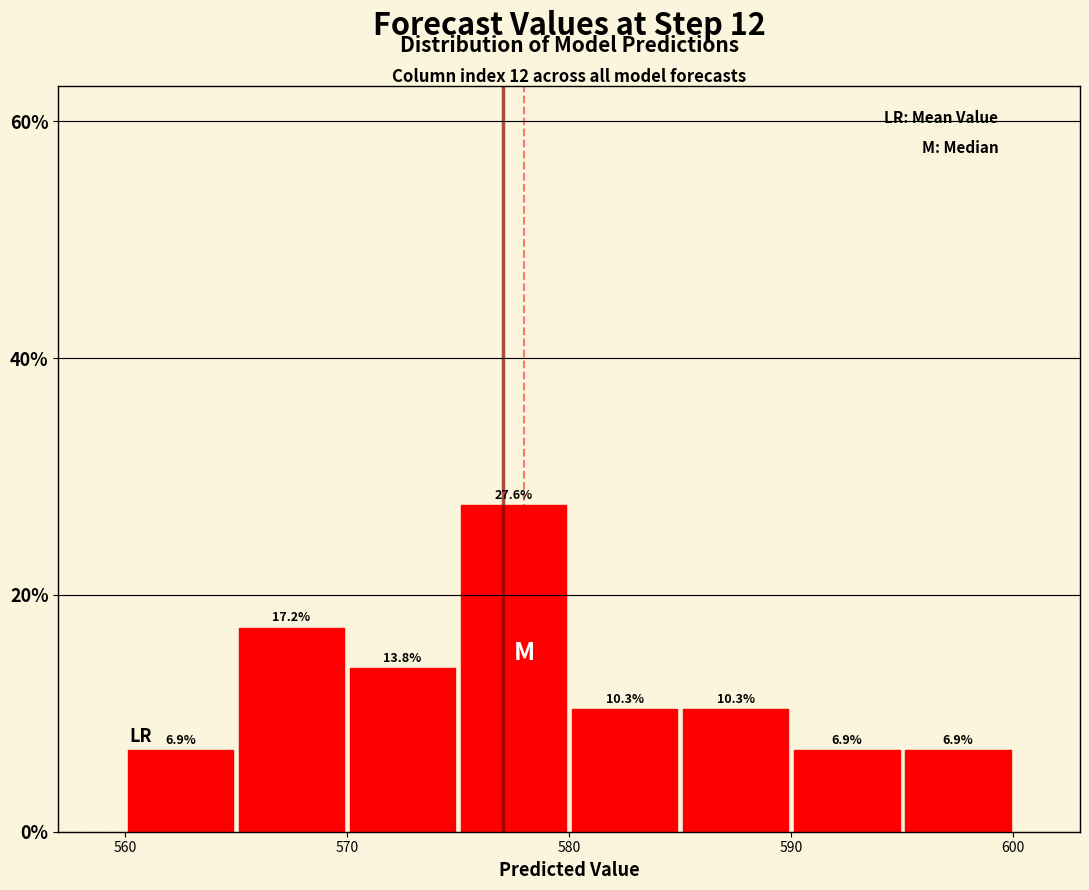

Which range on the x-axis has the tallest bar?

575 to 580